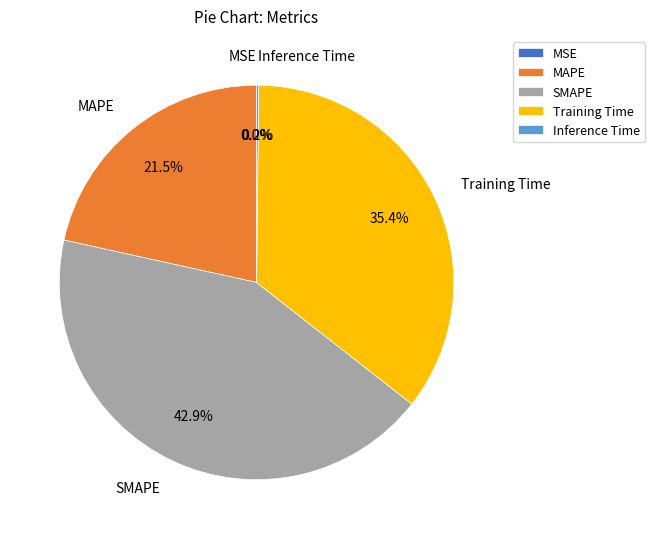

To the nearest percent, what is the combined percentage of Training Time and MAPE?

57%